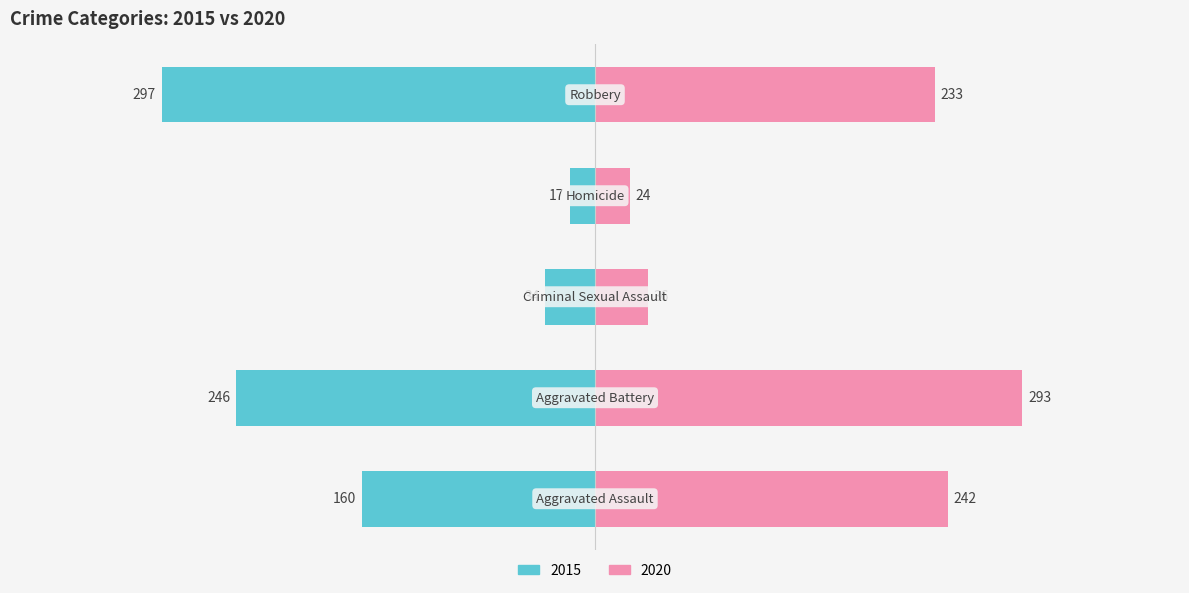

True or false: 2020 has a value of 242 at Aggravated Assault.

True